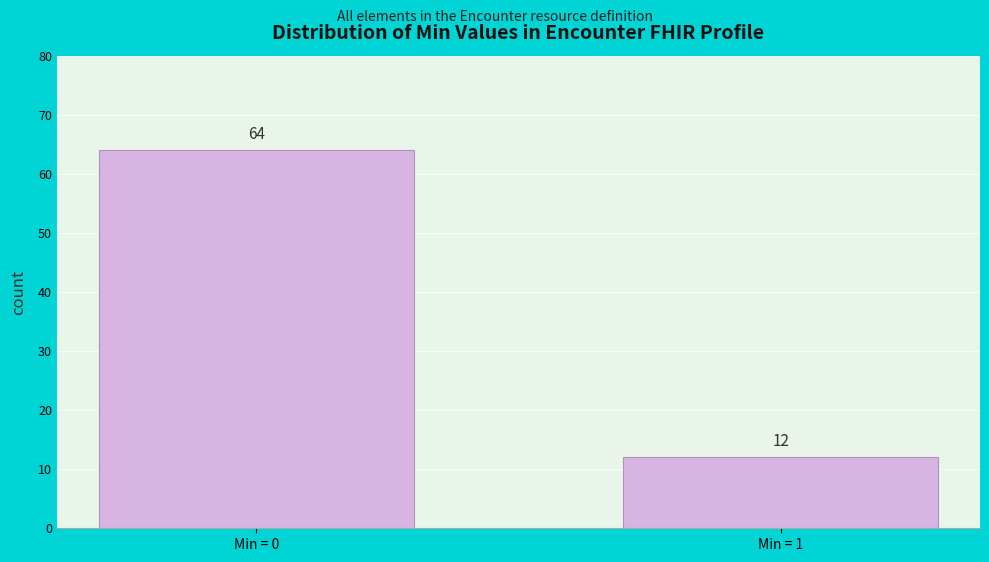

Reading left to right, what are all the values shown in this chart?

64	12